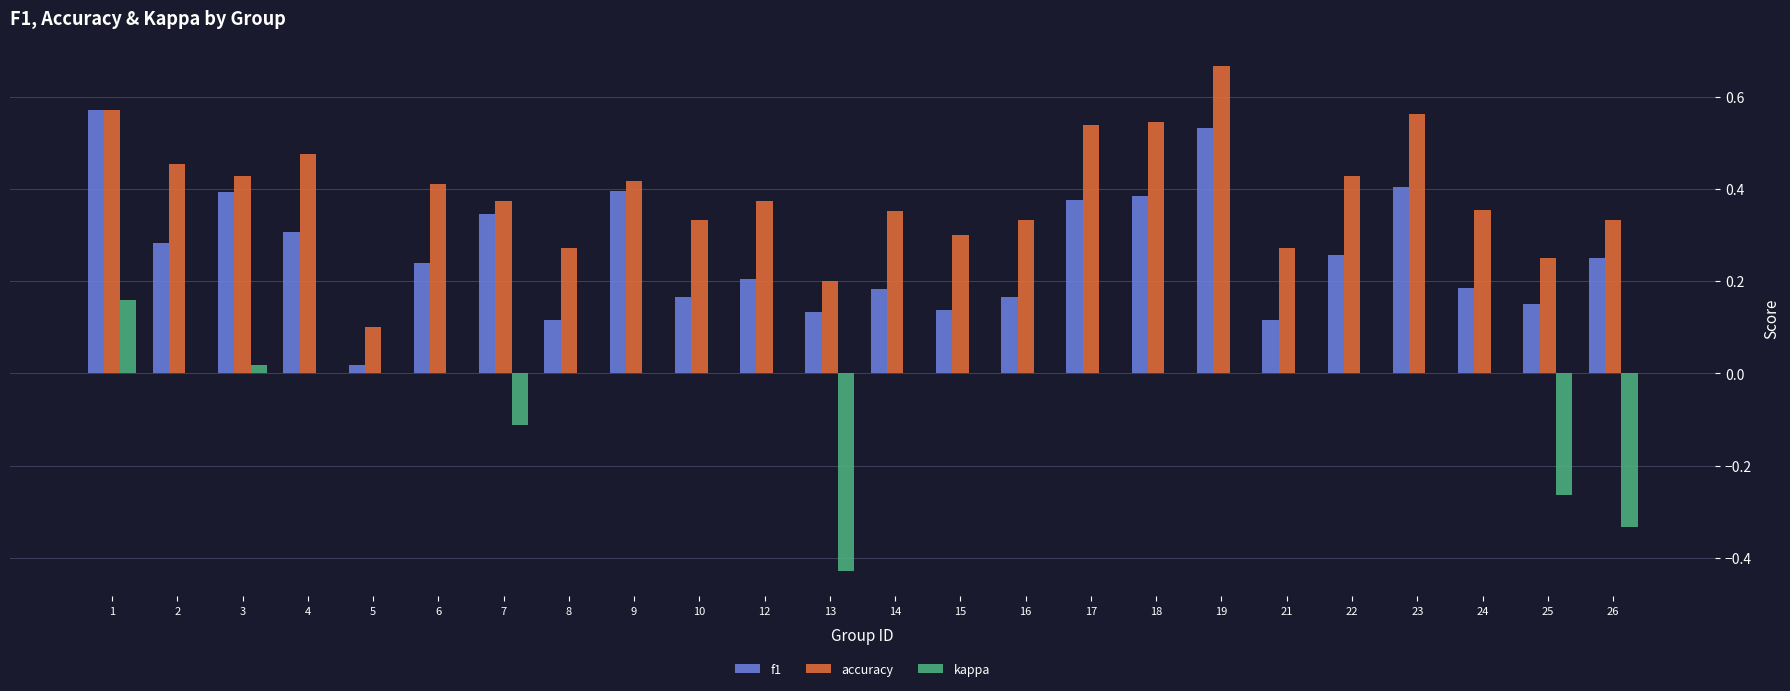

What is the total value across all series at 3?

0.8